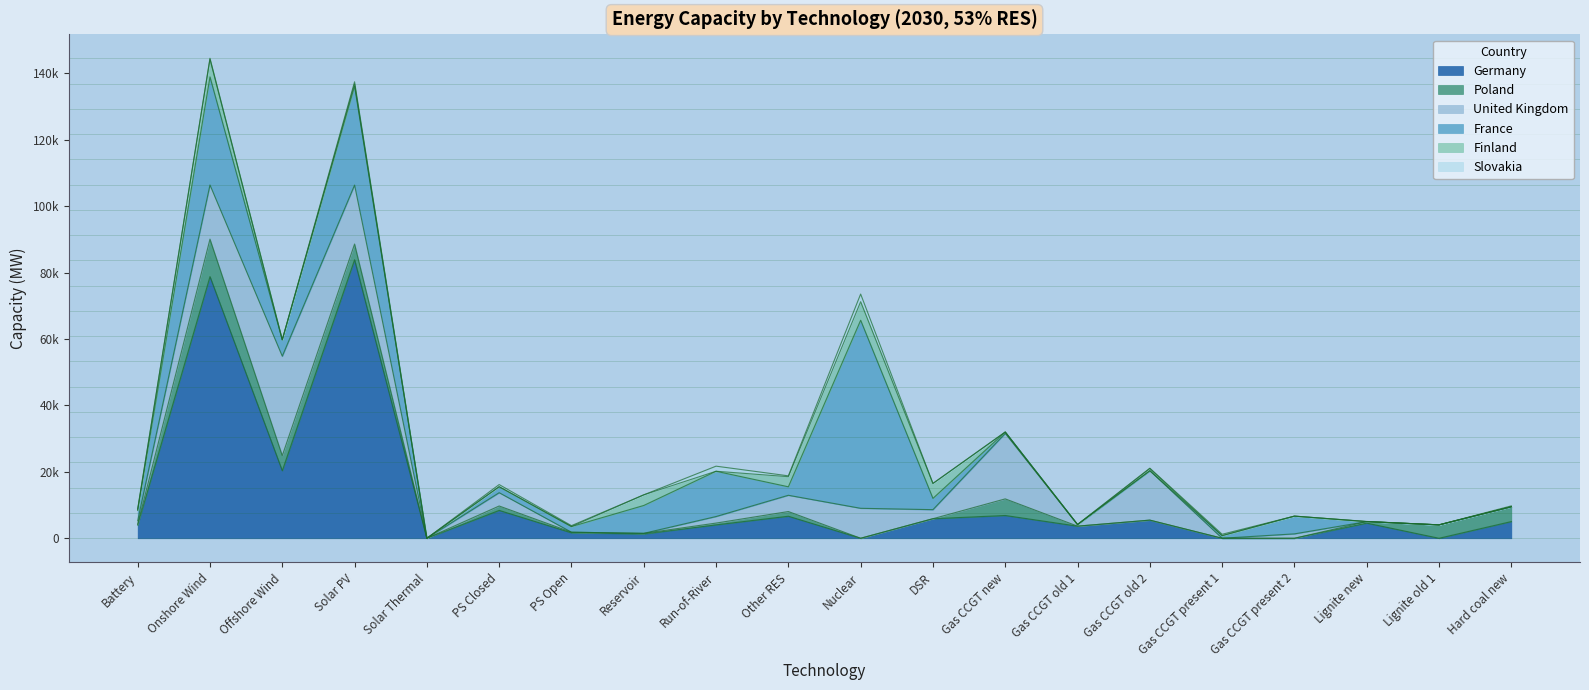

Reading left to right, extract all data points from this chart.

Germany: Battery=3990	Onshore Wind=78801	Offshore Wind=20336	Solar PV=83877	Solar Thermal=0	PS Closed=8393	PS Open=1644	Reservoir=1297	Run-of-River=4036	Other RES=6635	Nuclear=0	DSR=5888	Gas CCGT new=6858	Gas CCGT old 1=3646	Gas CCGT old 2=5461	Gas CCGT present 1=0	Gas CCGT present 2=0	Lignite new=4560	Lignite old 1=0	Hard coal new=5033
Poland: Battery=250	Onshore Wind=11280	Offshore Wind=4550	Solar PV=4731	Solar Thermal=0	PS Closed=1323	PS Open=178	Reservoir=183	Run-of-River=536	Other RES=1414	Nuclear=0	DSR=0	Gas CCGT new=5001	Gas CCGT old 1=0	Gas CCGT old 2=0	Gas CCGT present 1=0	Gas CCGT present 2=0	Lignite new=451	Lignite old 1=4032	Hard coal new=4450
United Kingdom: Battery=1037	Onshore Wind=16308	Offshore Wind=29935	Solar PV=17752	Solar Thermal=0	PS Closed=4004	PS Open=0	Reservoir=0	Run-of-River=1969	Other RES=4891	Nuclear=9018	DSR=2721	Gas CCGT new=19724	Gas CCGT old 1=465	Gas CCGT old 2=14880	Gas CCGT present 1=0	Gas CCGT present 2=1318	Lignite new=0	Lignite old 1=0	Hard coal new=0
France: Battery=3100	Onshore Wind=32566	Offshore Wind=4920	Solar PV=29772	Solar Thermal=0	PS Closed=1800	PS Open=1700	Reservoir=8394	Run-of-River=13638	Other RES=2558	Nuclear=56643	DSR=3400	Gas CCGT new=414	Gas CCGT old 1=0	Gas CCGT old 2=0	Gas CCGT present 1=792	Gas CCGT present 2=5346	Lignite new=0	Lignite old 1=0	Hard coal new=0
Finland: Battery=250	Onshore Wind=5320	Offshore Wind=42	Solar PV=684	Solar Thermal=0	PS Closed=0	PS Open=0	Reservoir=3200	Run-of-River=0	Other RES=3043	Nuclear=5580	DSR=4500	Gas CCGT new=0	Gas CCGT old 1=0	Gas CCGT old 2=640	Gas CCGT present 1=0	Gas CCGT present 2=0	Lignite new=0	Lignite old 1=0	Hard coal new=0
Slovakia: Battery=227	Onshore Wind=274	Offshore Wind=0	Solar PV=651	Solar Thermal=0	PS Closed=649	PS Open=276	Reservoir=0	Run-of-River=1532	Other RES=256	Nuclear=2305	DSR=0	Gas CCGT new=0	Gas CCGT old 1=56	Gas CCGT old 2=126	Gas CCGT present 1=411	Gas CCGT present 2=0	Lignite new=47	Lignite old 1=0	Hard coal new=270